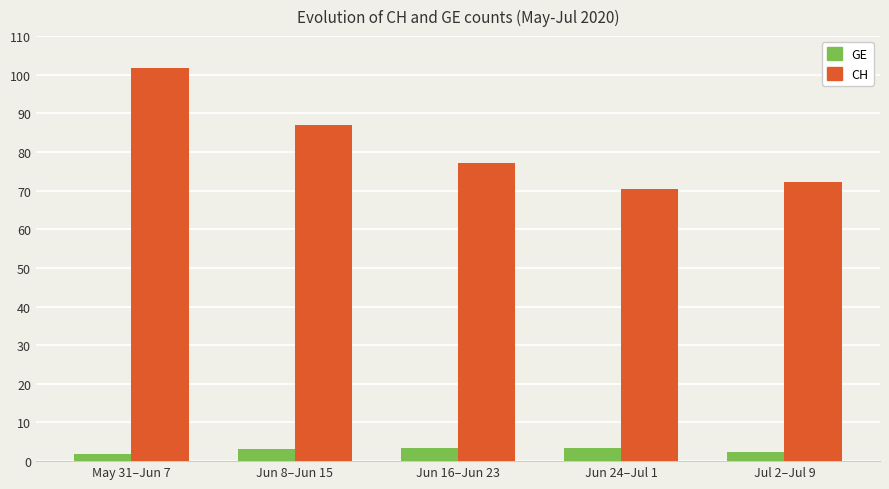

What is the total value across all series at Jun 16–Jun 23?

80.6